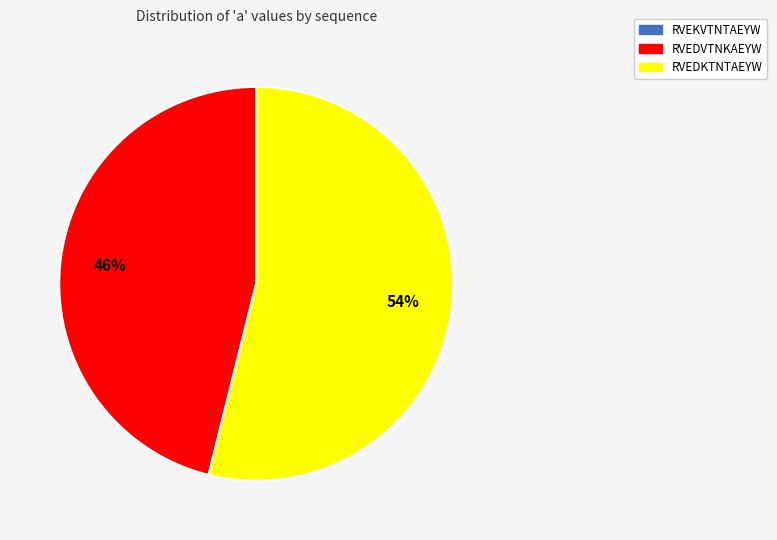

Is the sum of RVEDVTNKAEYW and RVEDKTNTAEYW greater than half?

Yes